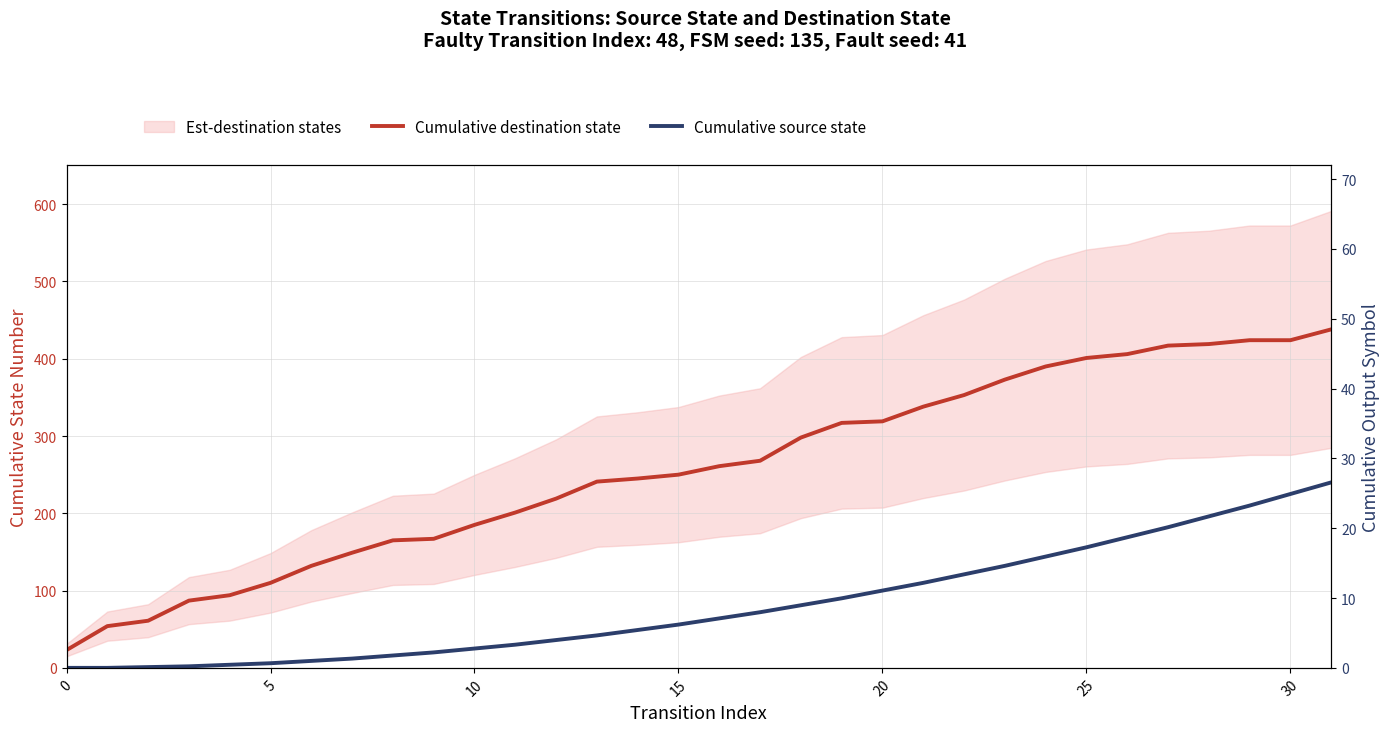

Which series changed the most between 9 and 10?

Cumulative destination state